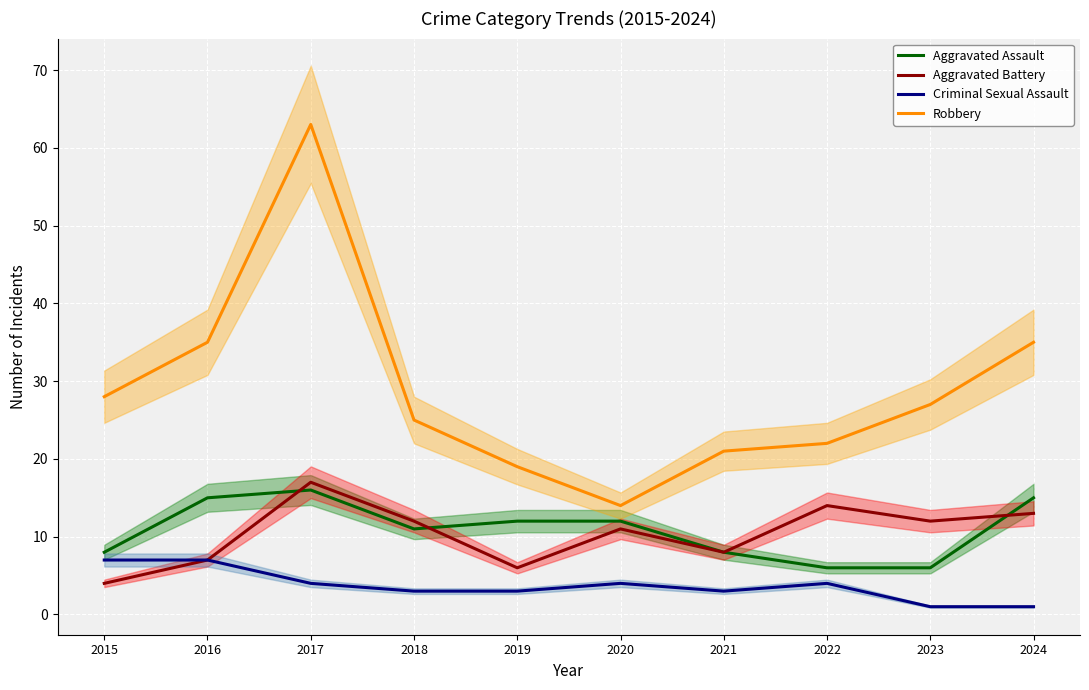

Read the Criminal Sexual Assault value at 2016.

7